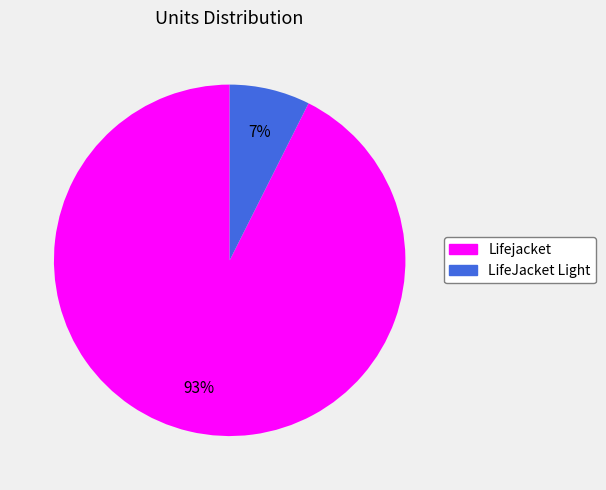

What is the smallest slice in the pie chart?

LifeJacket Light